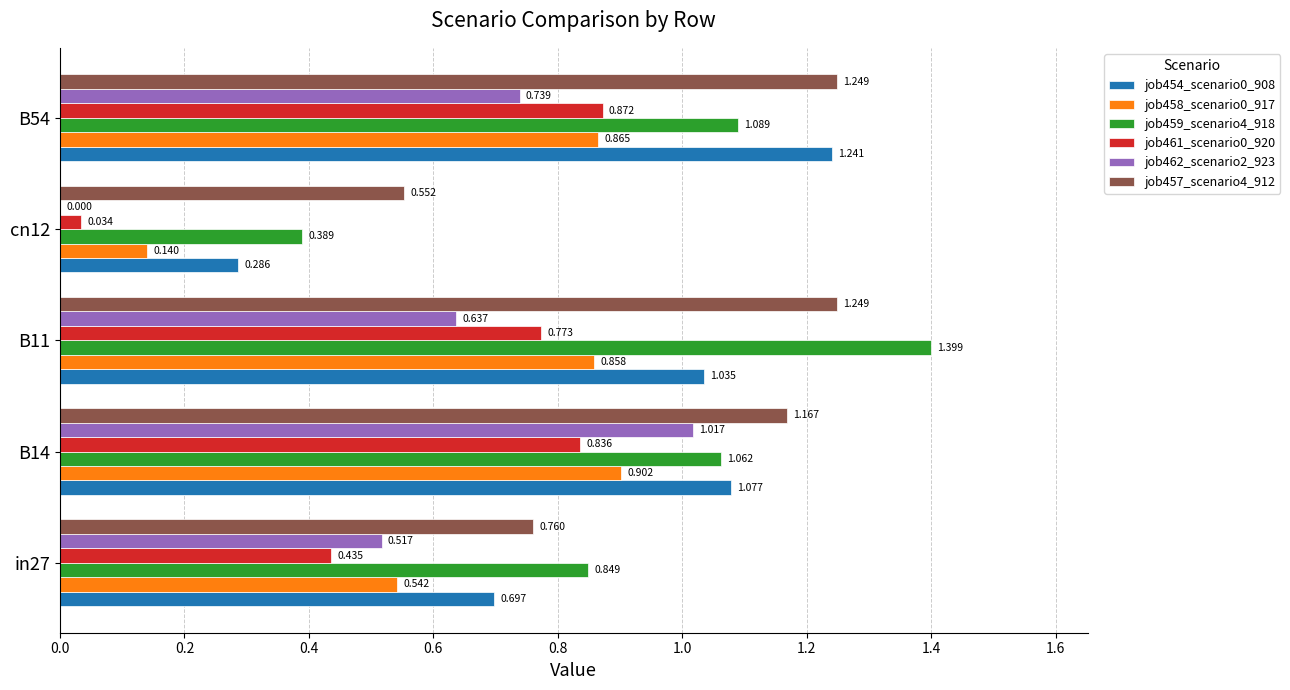

Is the value of job458_scenario0_917 at B54 greater than the value of job459_scenario4_918 at B11?

No